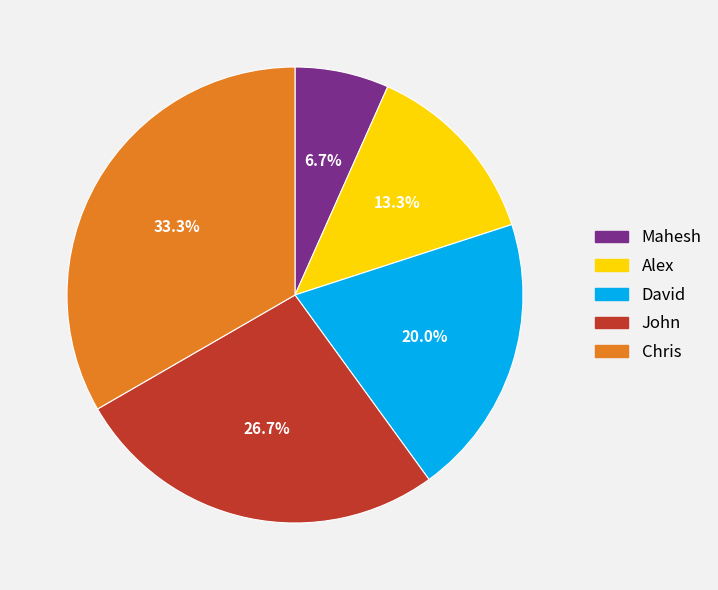

What percentage is the David slice, to the nearest percent?

20%